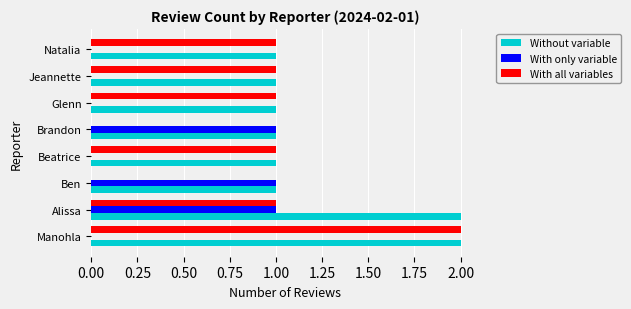

What are all the series names shown in the legend?

Without variable, With only variable, With all variables